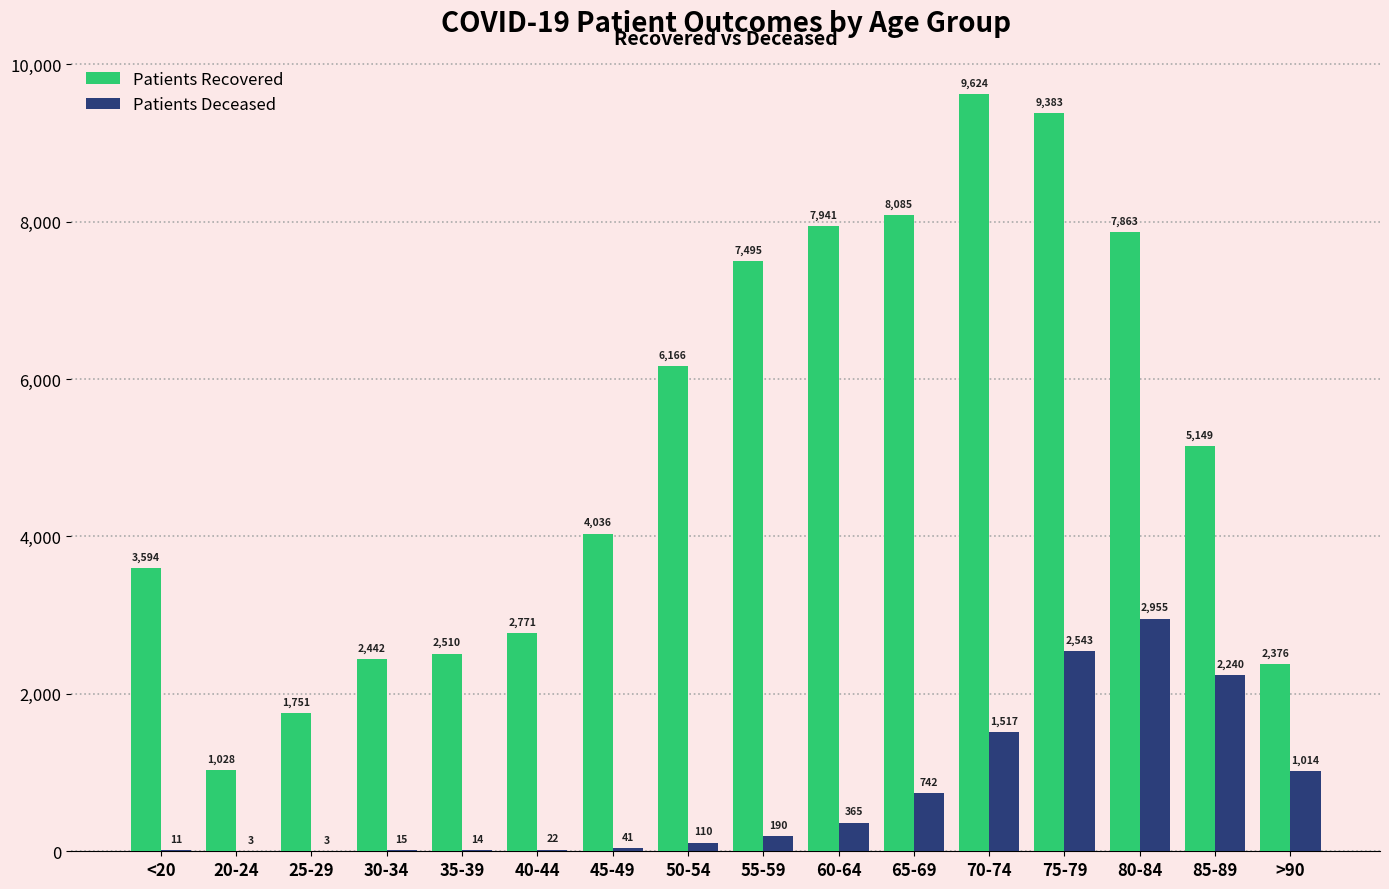

What is the greatest value displayed?

9624